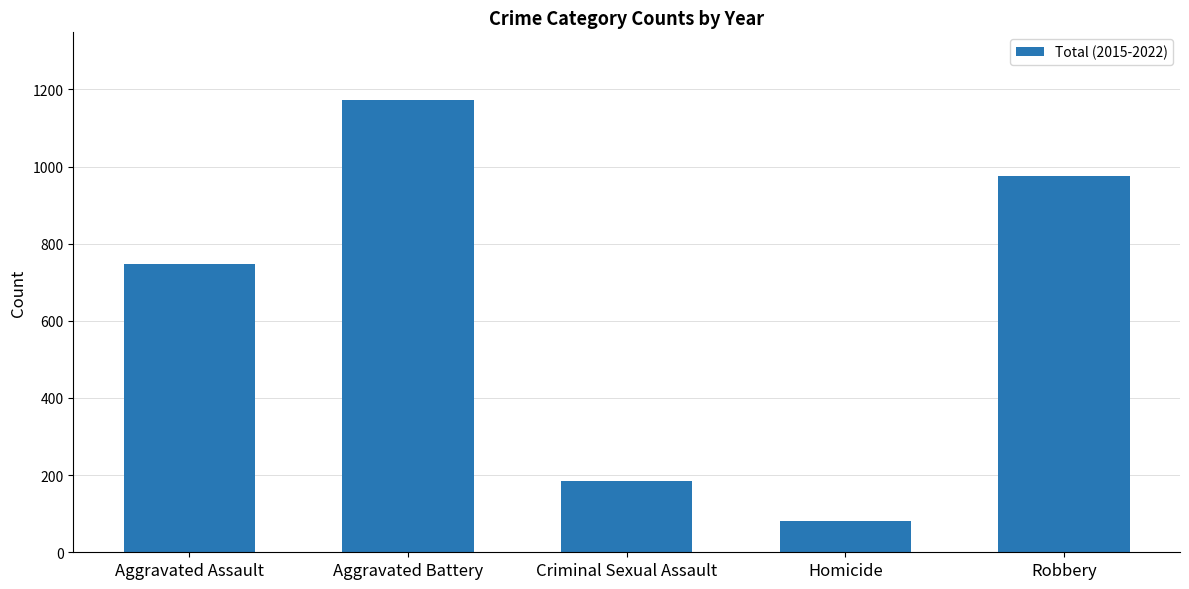

What is the greatest value displayed?

1172